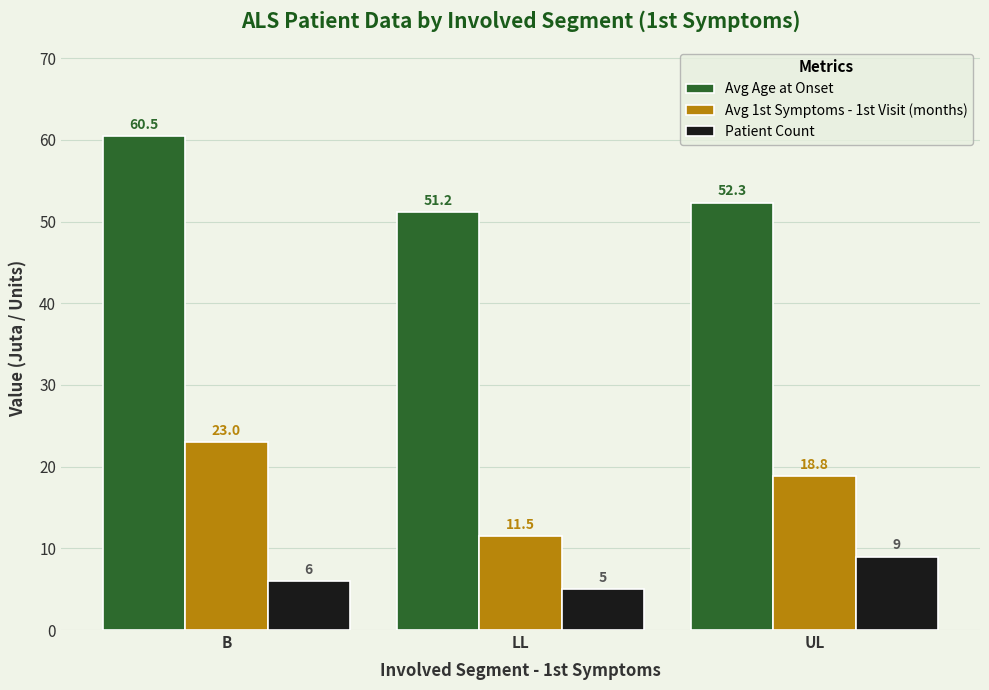

Which category has the highest value across all series?

B